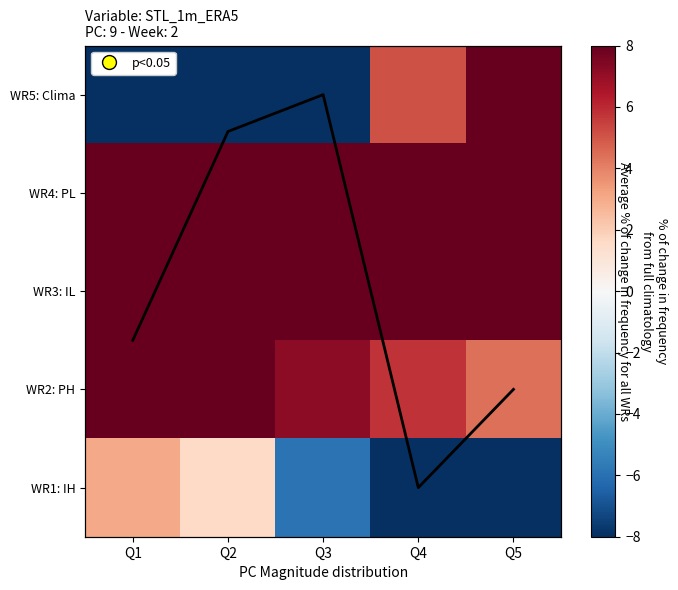

At which label does WR1: IH first exceed -5?

Q1